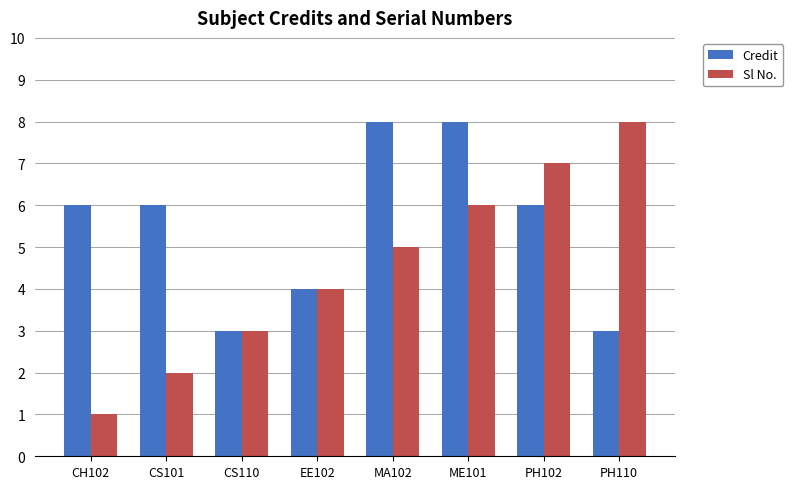

Reading right to left, transcribe all the data shown in this chart.

Credit: PH110=3	PH102=6	ME101=8	MA102=8	EE102=4	CS110=3	CS101=6	CH102=6
Sl No.: PH110=8	PH102=7	ME101=6	MA102=5	EE102=4	CS110=3	CS101=2	CH102=1